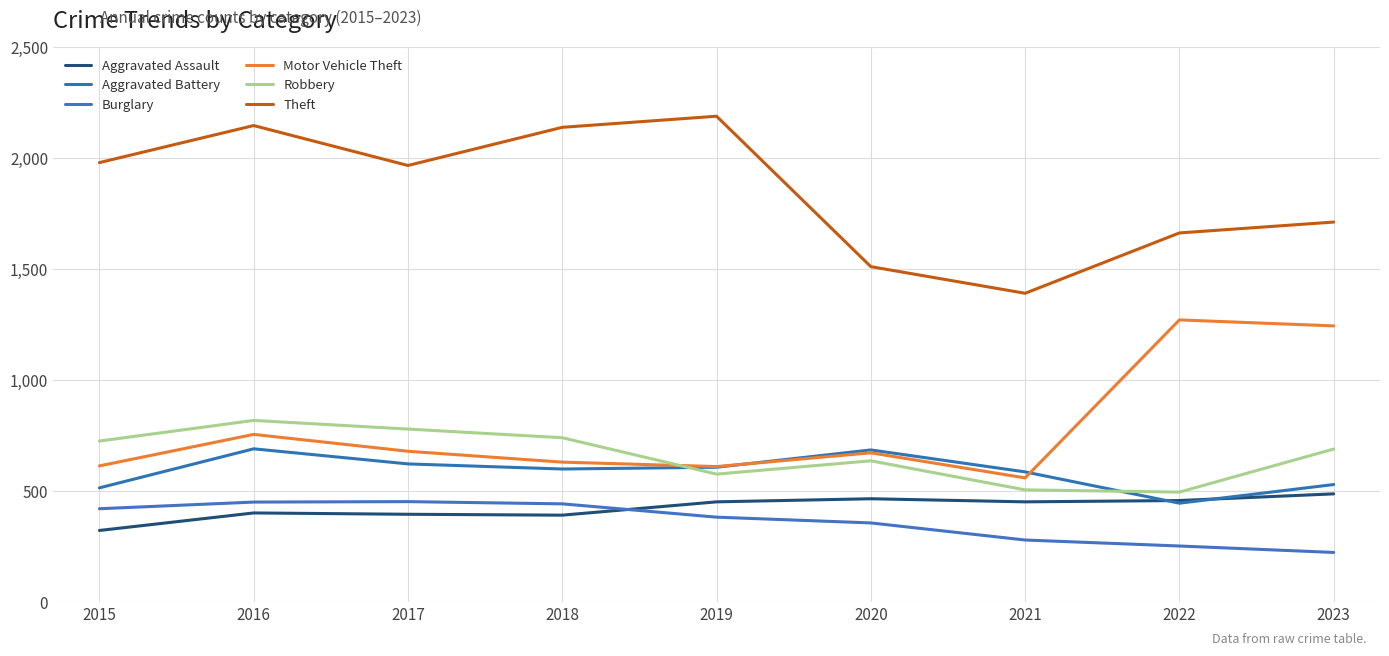

What is the average value of the Aggravated Battery series?

587